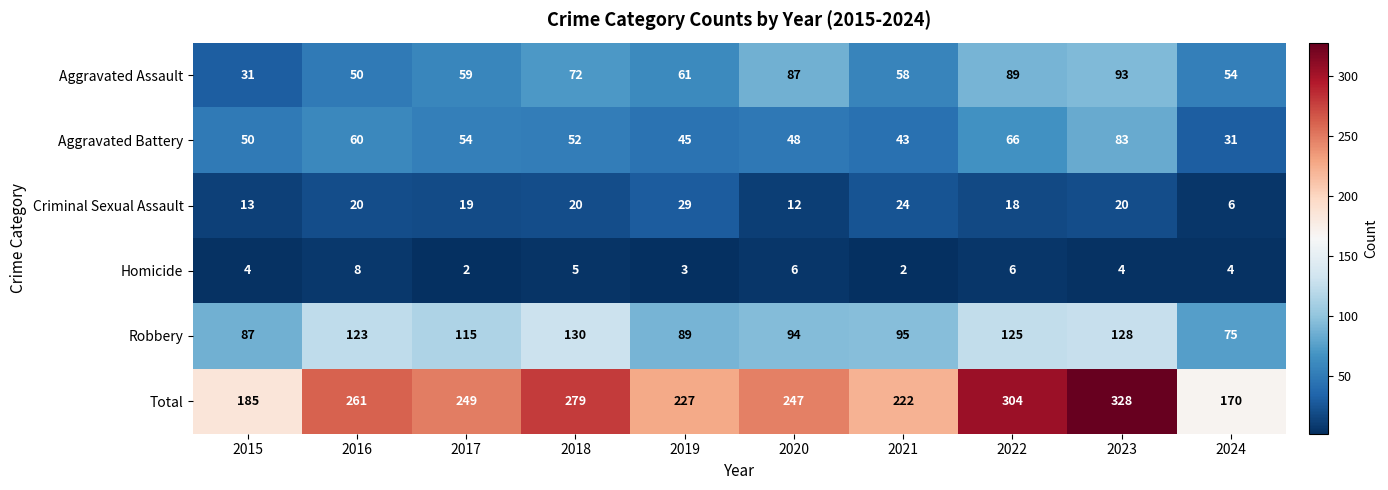

True or false: Criminal Sexual Assault has a value of 12 at 2020.

True